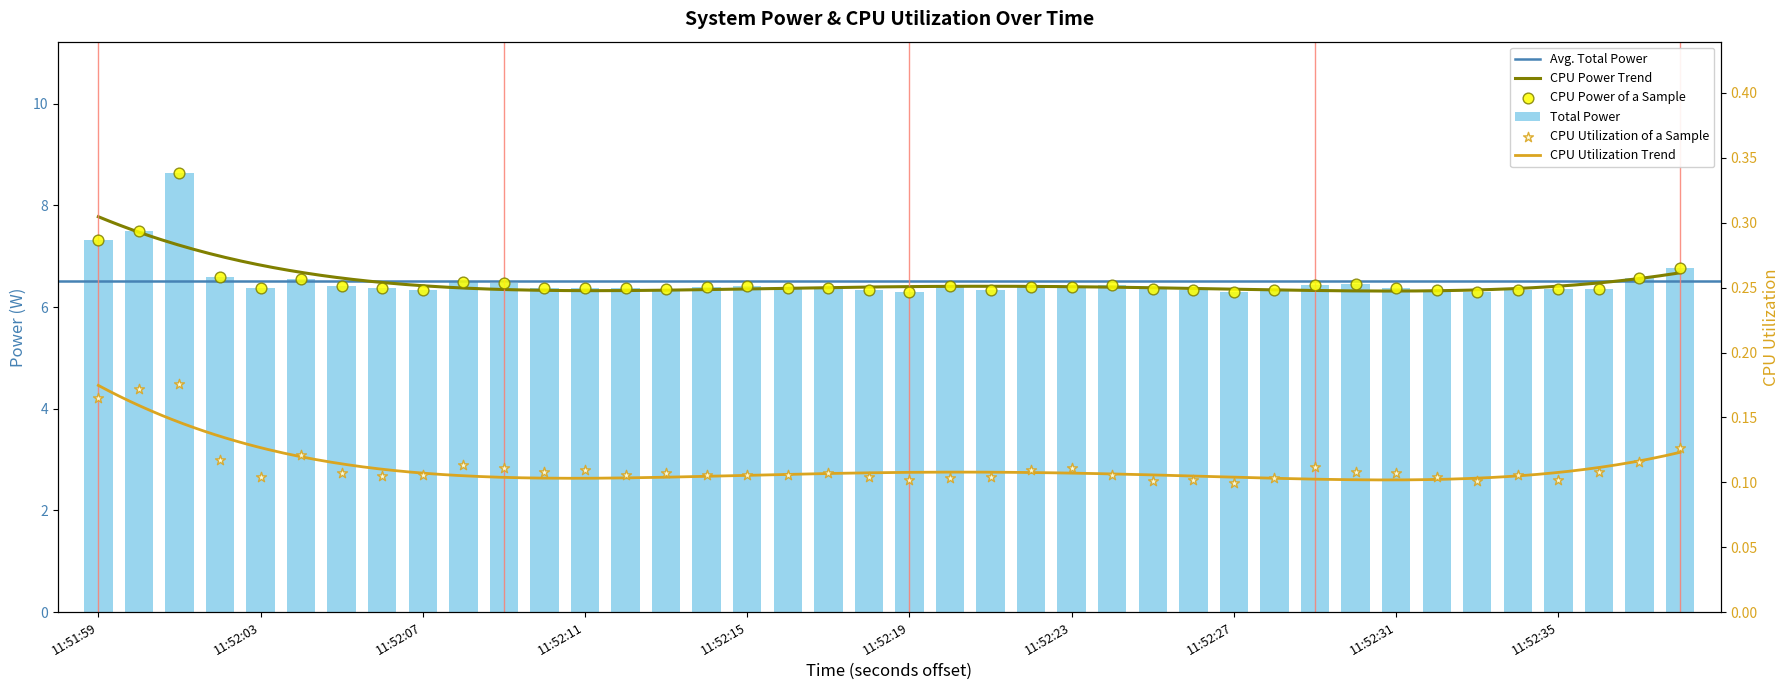

Which series reaches the minimum Y coordinate?

CPU Utilization